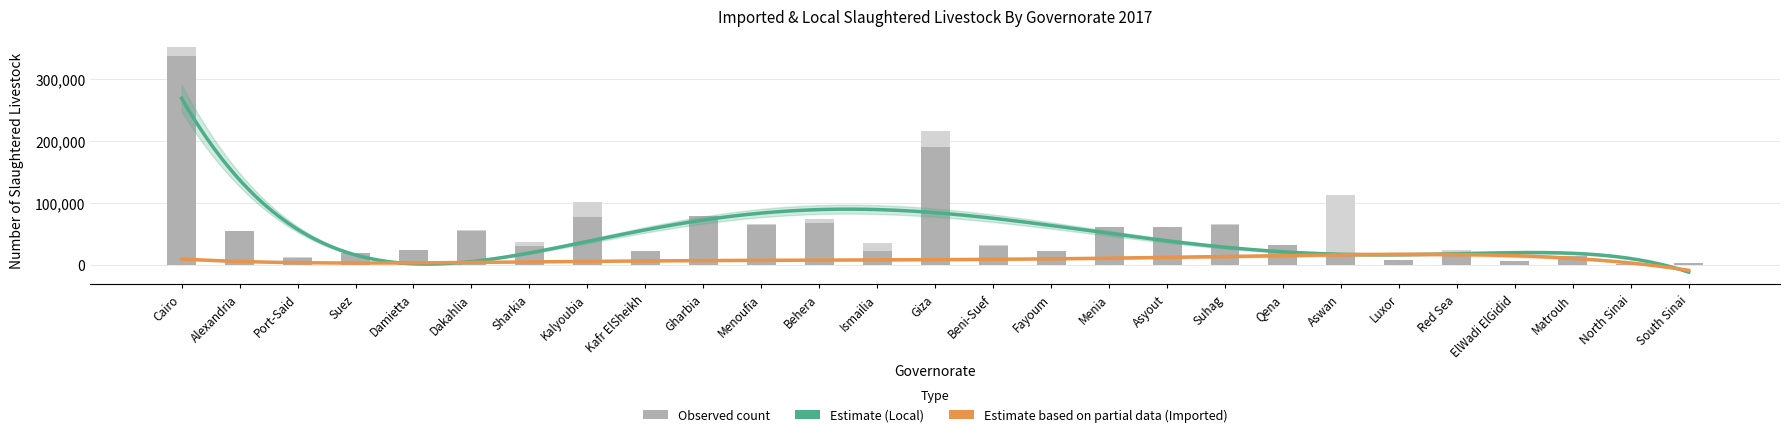

Reading left to right, what are all the values shown in this chart?

Local: 337292	53951	10238	19166	23922	54878	29539	76327	21839	78151	63822	67427	21672	190113	30271	22476	60128	60449	64442	30994	13788	8025	13078	4945	14234	1141	2431
Imported: 14434	356	1328	95	132	372	6148	25669	128	846	2188	6008	12452	26490	1489	50	561	688	417	428	98952	52	11177	18	153	10	47